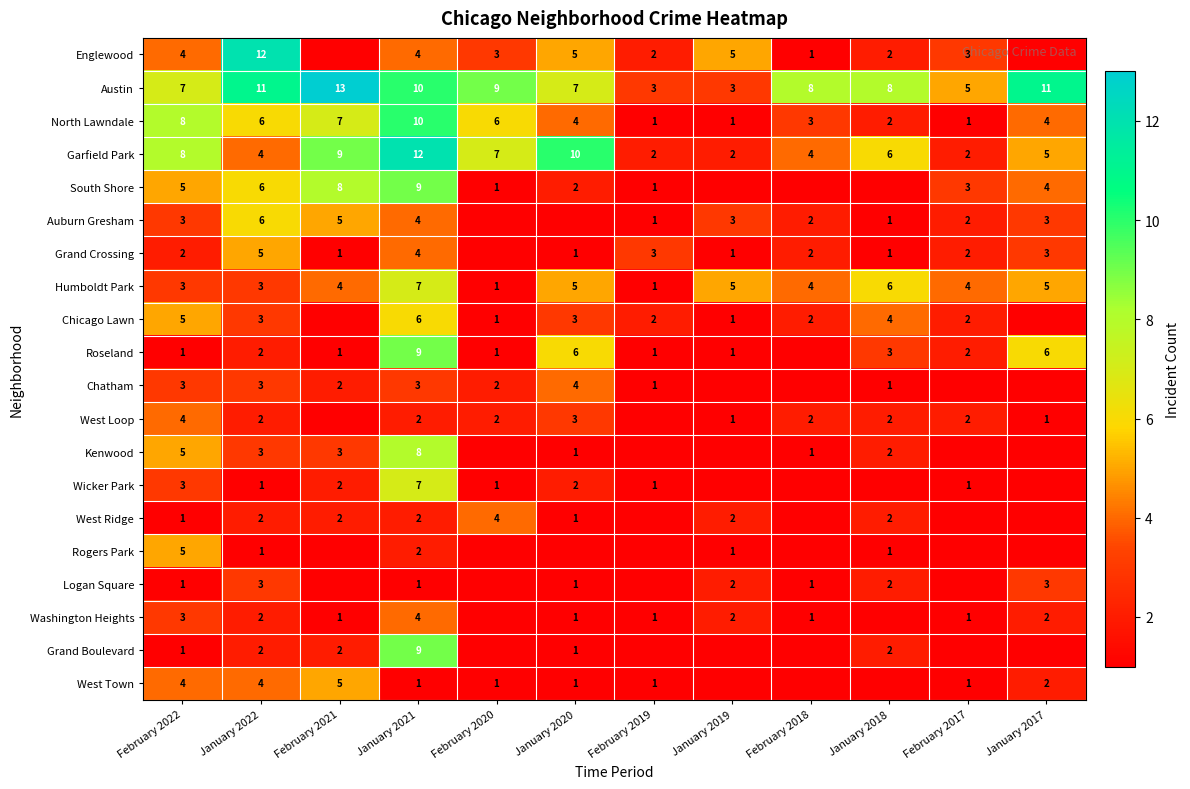

Is it true that Englewood equals 4 at February 2022?

True